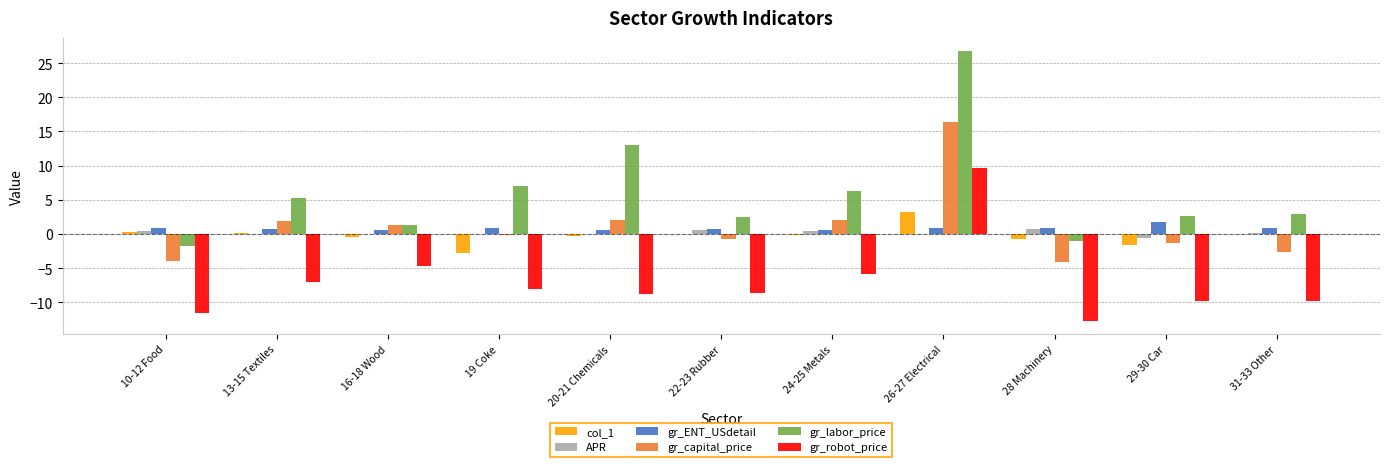

The APR series shows 0.4 at 24-25 Metals. True or false?

True